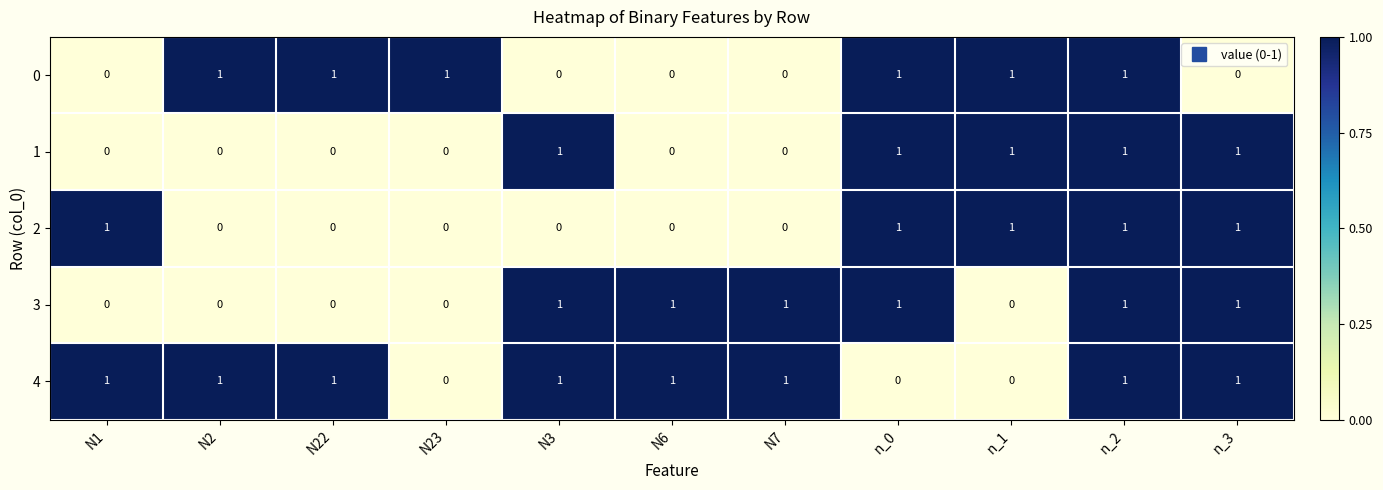

Count the 4 values in the range 0 to 1.

11